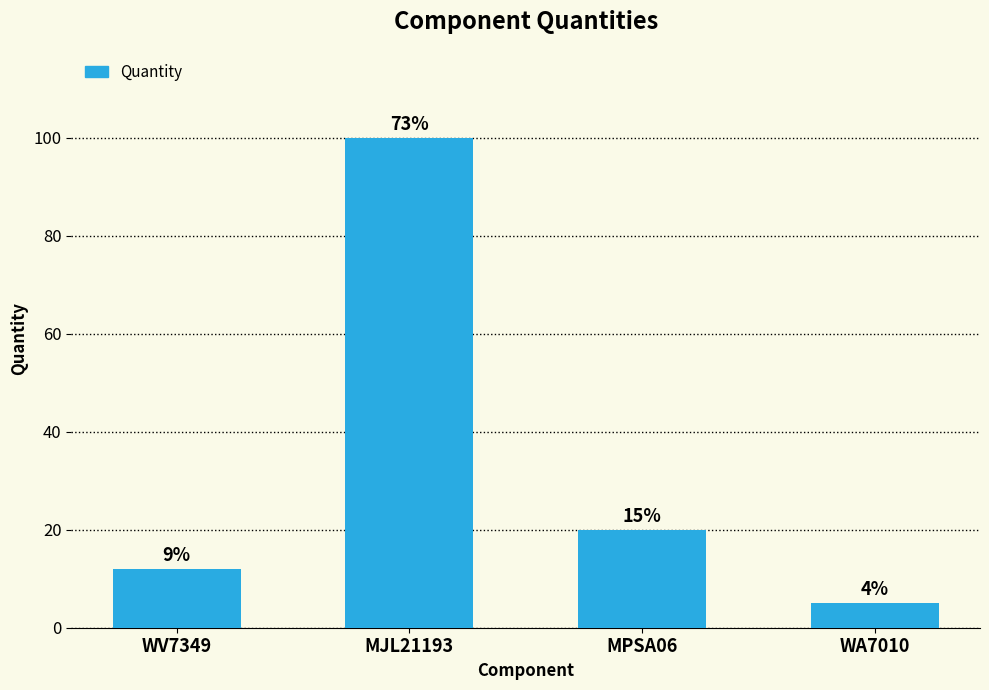

What is the difference between the maximum and minimum values?

95